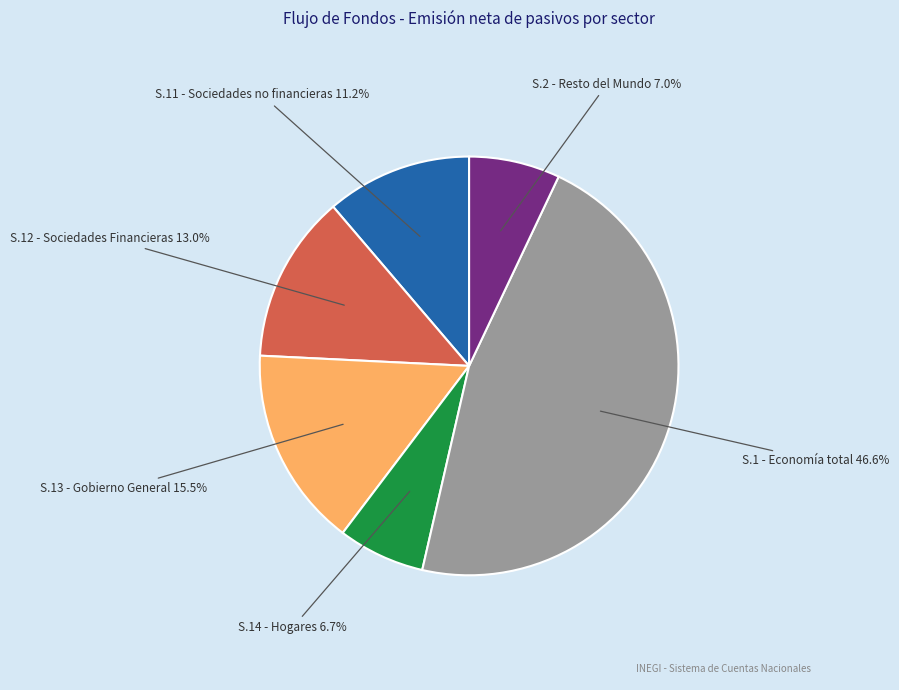

Is there a majority slice in this chart?

No